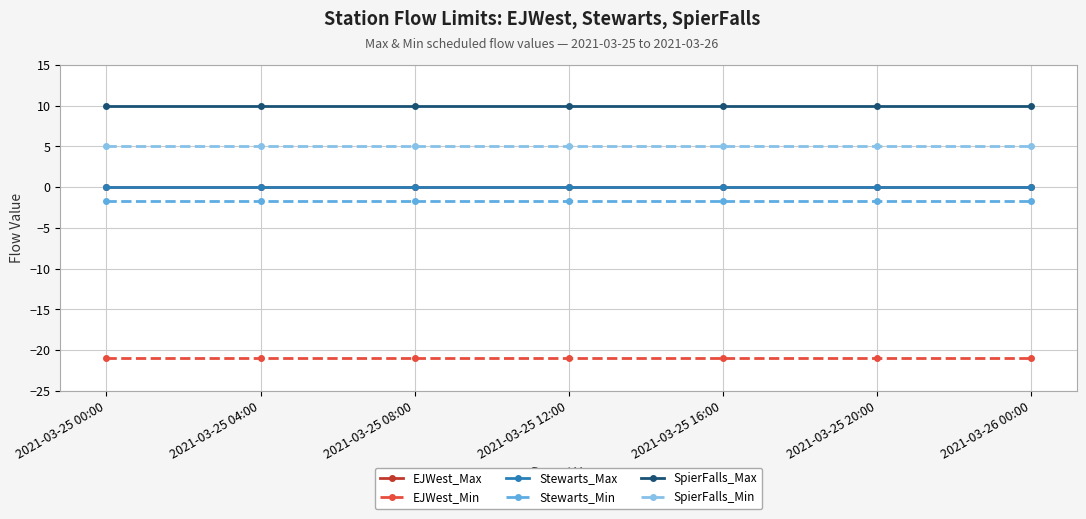

Does the chart have visible grid lines?

Yes